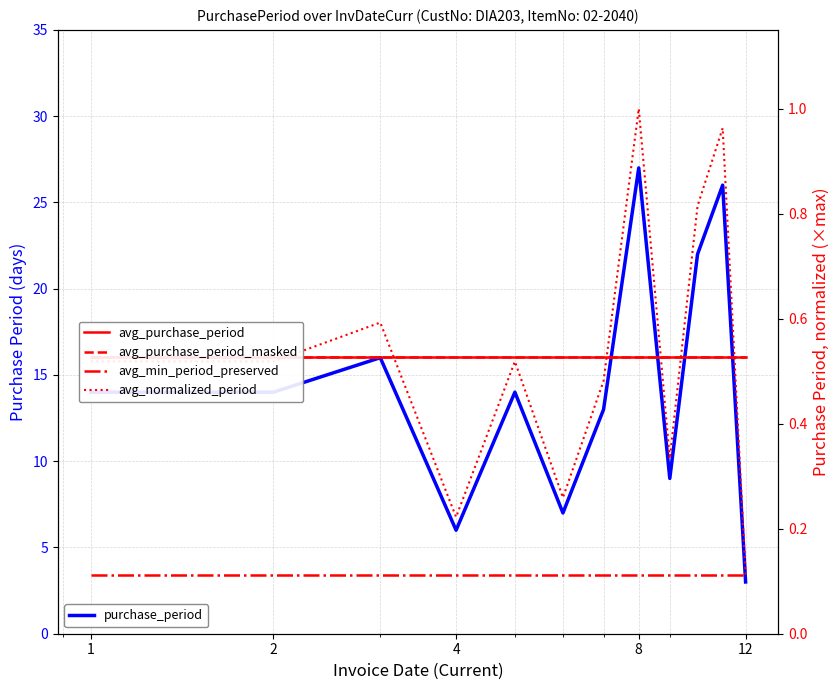

The avg_purchase_period series shows 0.5 at 8. True or false?

True